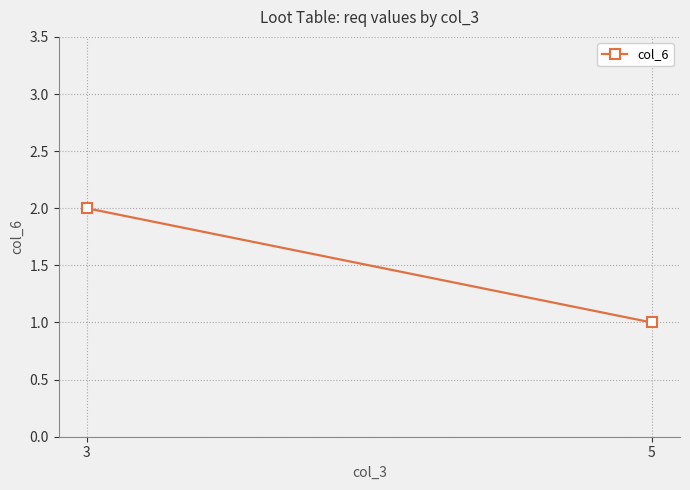

What is the value of the 2nd point from the left?

1